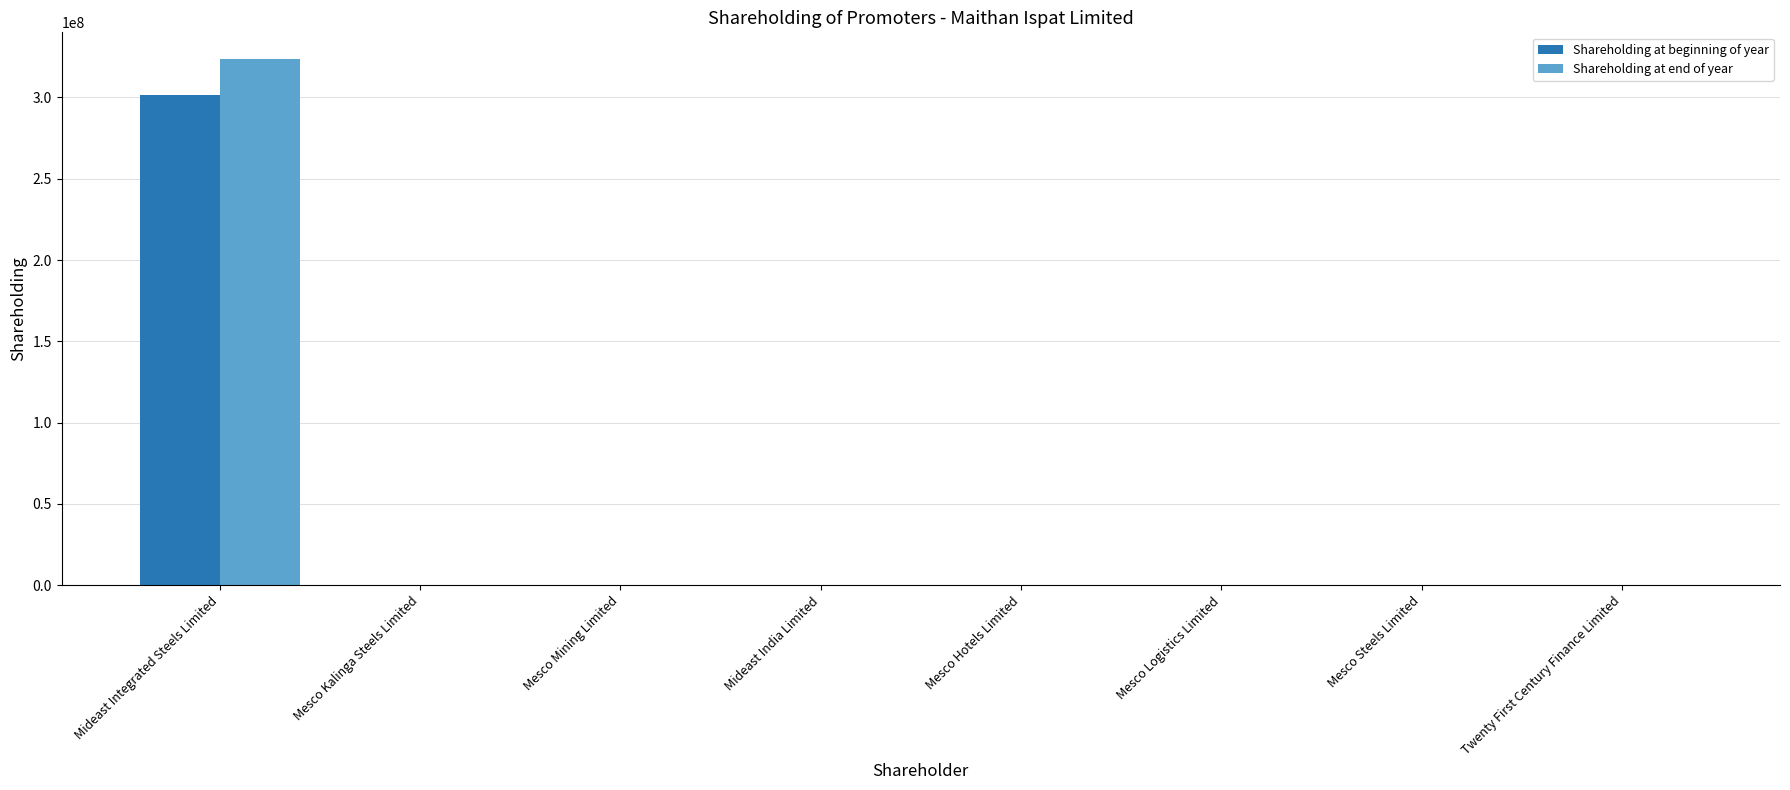

How many groups of bars are there?

8